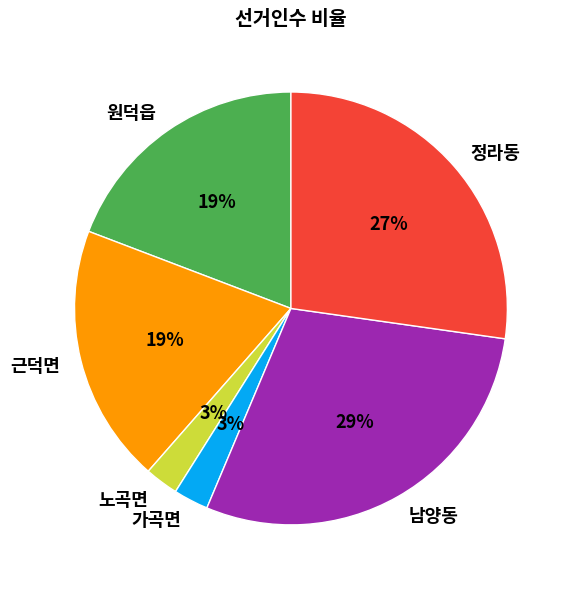

Do 가곡면 and 노곡면 together represent more than half of the pie?

No